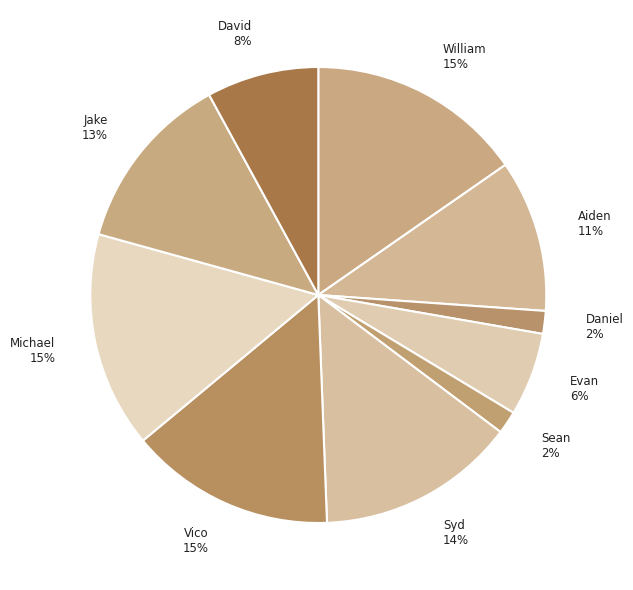

How many slices are in this pie chart?

10